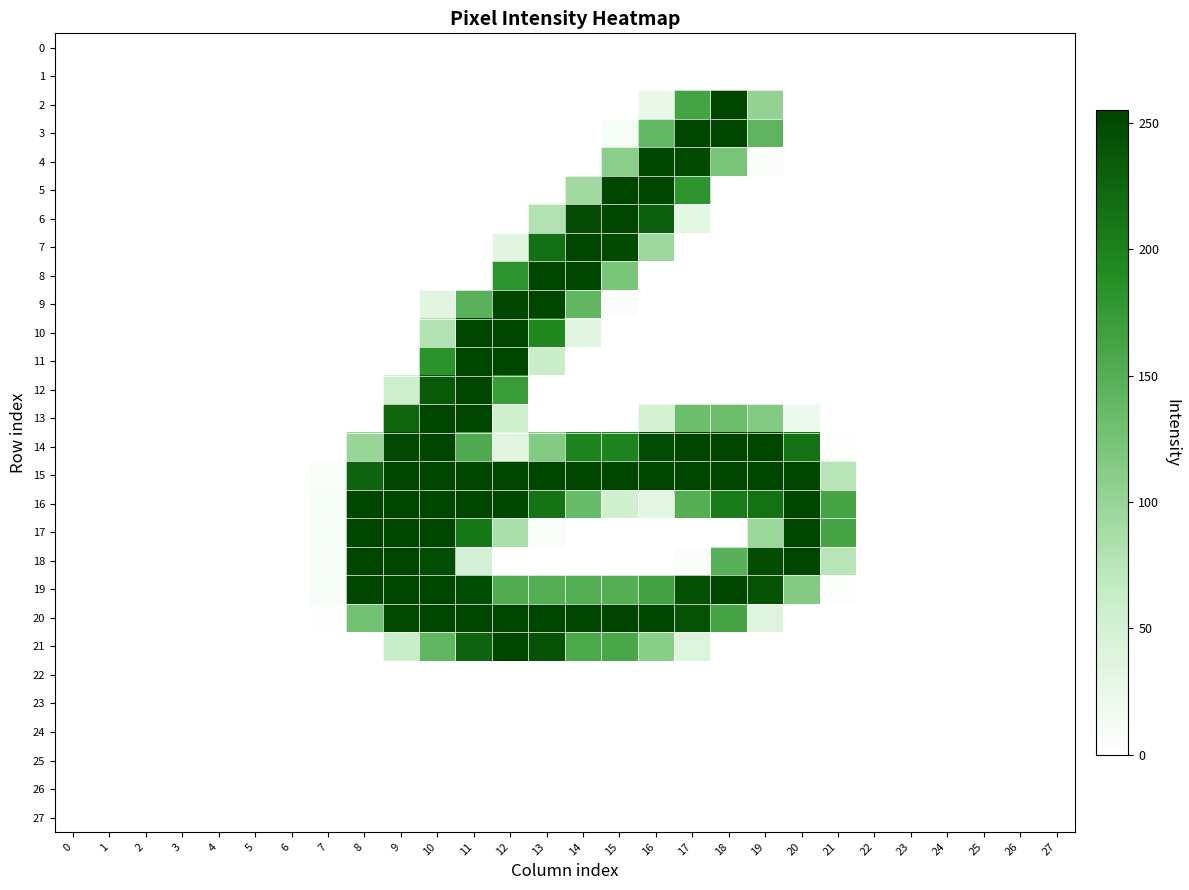

Reading left to right, transcribe all the data shown in this chart.

0: 0=0	1=0	2=0	3=0	4=0	5=0	6=0	7=0	8=0	9=0	10=0	11=0	12=0	13=0	14=0	15=0	16=0	17=0	18=0	19=0	20=0	21=0	22=0	23=0	24=0	25=0	26=0	27=0
1: 0=0	1=0	2=0	3=0	4=0	5=0	6=0	7=0	8=0	9=0	10=0	11=0	12=0	13=0	14=0	15=0	16=0	17=0	18=0	19=0	20=0	21=0	22=0	23=0	24=0	25=0	26=0	27=0
2: 0=0	1=0	2=0	3=0	4=0	5=0	6=0	7=0	8=0	9=0	10=0	11=0	12=0	13=0	14=0	15=0	16=24	17=164	18=254	19=103	20=0	21=0	22=0	23=0	24=0	25=0	26=0	27=0
3: 0=0	1=0	2=0	3=0	4=0	5=0	6=0	7=0	8=0	9=0	10=0	11=0	12=0	13=0	14=0	15=10	16=140	17=254	18=254	19=143	20=0	21=0	22=0	23=0	24=0	25=0	26=0	27=0
4: 0=0	1=0	2=0	3=0	4=0	5=0	6=0	7=0	8=0	9=0	10=0	11=0	12=0	13=0	14=0	15=109	16=254	17=250	18=123	19=4	20=0	21=0	22=0	23=0	24=0	25=0	26=0	27=0
5: 0=0	1=0	2=0	3=0	4=0	5=0	6=0	7=0	8=0	9=0	10=0	11=0	12=0	13=0	14=92	15=254	16=254	17=181	18=0	19=0	20=0	21=0	22=0	23=0	24=0	25=0	26=0	27=0
6: 0=0	1=0	2=0	3=0	4=0	5=0	6=0	7=0	8=0	9=0	10=0	11=0	12=0	13=79	14=249	15=254	16=232	17=32	18=0	19=0	20=0	21=0	22=0	23=0	24=0	25=0	26=0	27=0
7: 0=0	1=0	2=0	3=0	4=0	5=0	6=0	7=0	8=0	9=0	10=0	11=0	12=33	13=216	14=254	15=250	16=95	17=0	18=0	19=0	20=0	21=0	22=0	23=0	24=0	25=0	26=0	27=0
8: 0=0	1=0	2=0	3=0	4=0	5=0	6=0	7=0	8=0	9=0	10=0	11=0	12=182	13=254	14=254	15=123	16=0	17=0	18=0	19=0	20=0	21=0	22=0	23=0	24=0	25=0	26=0	27=0
9: 0=0	1=0	2=0	3=0	4=0	5=0	6=0	7=0	8=0	9=0	10=33	11=147	12=253	13=254	14=141	15=4	16=0	17=0	18=0	19=0	20=0	21=0	22=0	23=0	24=0	25=0	26=0	27=0
10: 0=0	1=0	2=0	3=0	4=0	5=0	6=0	7=0	8=0	9=0	10=79	11=254	12=254	13=194	14=34	15=0	16=0	17=0	18=0	19=0	20=0	21=0	22=0	23=0	24=0	25=0	26=0	27=0
11: 0=0	1=0	2=0	3=0	4=0	5=0	6=0	7=0	8=0	9=0	10=183	11=254	12=254	13=62	14=0	15=0	16=0	17=0	18=0	19=0	20=0	21=0	22=0	23=0	24=0	25=0	26=0	27=0
12: 0=0	1=0	2=0	3=0	4=0	5=0	6=0	7=0	8=0	9=55	10=237	11=254	12=173	13=0	14=0	15=0	16=0	17=0	18=0	19=0	20=0	21=0	22=0	23=0	24=0	25=0	26=0	27=0
13: 0=0	1=0	2=0	3=0	4=0	5=0	6=0	7=0	8=0	9=225	10=254	11=254	12=54	13=0	14=0	15=0	16=48	17=132	18=132	19=115	20=21	21=0	22=0	23=0	24=0	25=0	26=0	27=0
14: 0=0	1=0	2=0	3=0	4=0	5=0	6=0	7=0	8=98	9=250	10=254	11=155	12=33	13=115	14=198	15=199	16=248	17=254	18=254	19=254	20=215	21=3	22=0	23=0	24=0	25=0	26=0	27=0
15: 0=0	1=0	2=0	3=0	4=0	5=0	6=0	7=7	8=226	9=254	10=254	11=254	12=254	13=254	14=254	15=254	16=254	17=254	18=254	19=254	20=254	21=75	22=0	23=0	24=0	25=0	26=0	27=0
16: 0=0	1=0	2=0	3=0	4=0	5=0	6=0	7=10	8=254	9=254	10=254	11=254	12=254	13=213	14=136	15=54	16=32	17=151	18=206	19=215	20=254	21=162	22=0	23=0	24=0	25=0	26=0	27=0
17: 0=0	1=0	2=0	3=0	4=0	5=0	6=0	7=10	8=254	9=254	10=254	11=209	12=85	13=7	14=0	15=0	16=0	17=0	18=0	19=97	20=254	21=162	22=0	23=0	24=0	25=0	26=0	27=0
18: 0=0	1=0	2=0	3=0	4=0	5=0	6=0	7=10	8=254	9=254	10=247	11=47	12=0	13=0	14=0	15=0	16=0	17=4	18=148	19=248	20=254	21=75	22=0	23=0	24=0	25=0	26=0	27=0
19: 0=0	1=0	2=0	3=0	4=0	5=0	6=0	7=10	8=254	9=254	10=254	11=248	12=154	13=151	14=151	15=151	16=165	17=245	18=254	19=243	20=114	21=3	22=0	23=0	24=0	25=0	26=0	27=0
20: 0=0	1=0	2=0	3=0	4=0	5=0	6=0	7=2	8=128	9=252	10=254	11=254	12=254	13=254	14=254	15=255	16=254	17=242	18=162	19=37	20=0	21=0	22=0	23=0	24=0	25=0	26=0	27=0
21: 0=0	1=0	2=0	3=0	4=0	5=0	6=0	7=0	8=0	9=61	10=142	11=226	12=254	13=243	14=159	15=160	16=111	17=39	18=0	19=0	20=0	21=0	22=0	23=0	24=0	25=0	26=0	27=0
22: 0=0	1=0	2=0	3=0	4=0	5=0	6=0	7=0	8=0	9=0	10=0	11=0	12=0	13=0	14=0	15=0	16=0	17=0	18=0	19=0	20=0	21=0	22=0	23=0	24=0	25=0	26=0	27=0
23: 0=0	1=0	2=0	3=0	4=0	5=0	6=0	7=0	8=0	9=0	10=0	11=0	12=0	13=0	14=0	15=0	16=0	17=0	18=0	19=0	20=0	21=0	22=0	23=0	24=0	25=0	26=0	27=0
24: 0=0	1=0	2=0	3=0	4=0	5=0	6=0	7=0	8=0	9=0	10=0	11=0	12=0	13=0	14=0	15=0	16=0	17=0	18=0	19=0	20=0	21=0	22=0	23=0	24=0	25=0	26=0	27=0
25: 0=0	1=0	2=0	3=0	4=0	5=0	6=0	7=0	8=0	9=0	10=0	11=0	12=0	13=0	14=0	15=0	16=0	17=0	18=0	19=0	20=0	21=0	22=0	23=0	24=0	25=0	26=0	27=0
26: 0=0	1=0	2=0	3=0	4=0	5=0	6=0	7=0	8=0	9=0	10=0	11=0	12=0	13=0	14=0	15=0	16=0	17=0	18=0	19=0	20=0	21=0	22=0	23=0	24=0	25=0	26=0	27=0
27: 0=0	1=0	2=0	3=0	4=0	5=0	6=0	7=0	8=0	9=0	10=0	11=0	12=0	13=0	14=0	15=0	16=0	17=0	18=0	19=0	20=0	21=0	22=0	23=0	24=0	25=0	26=0	27=0